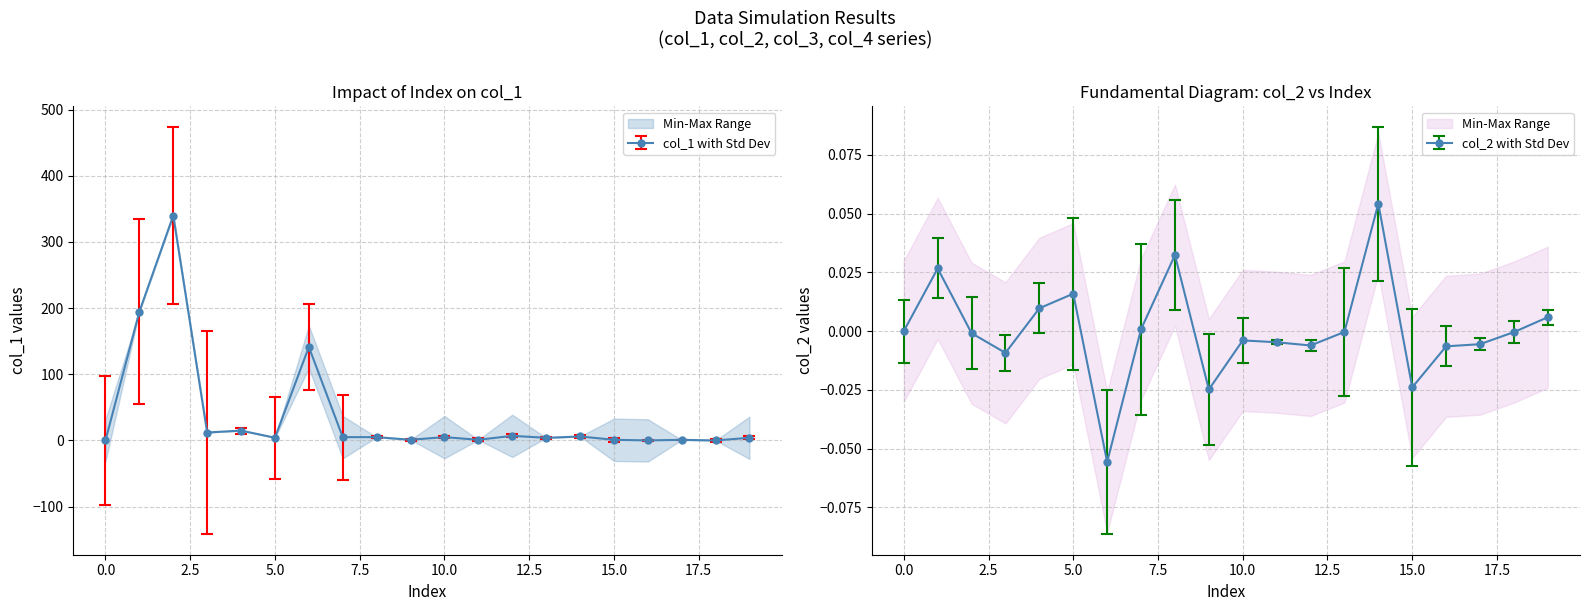

Is it true that col_1 equals 0.4 at 17?

False